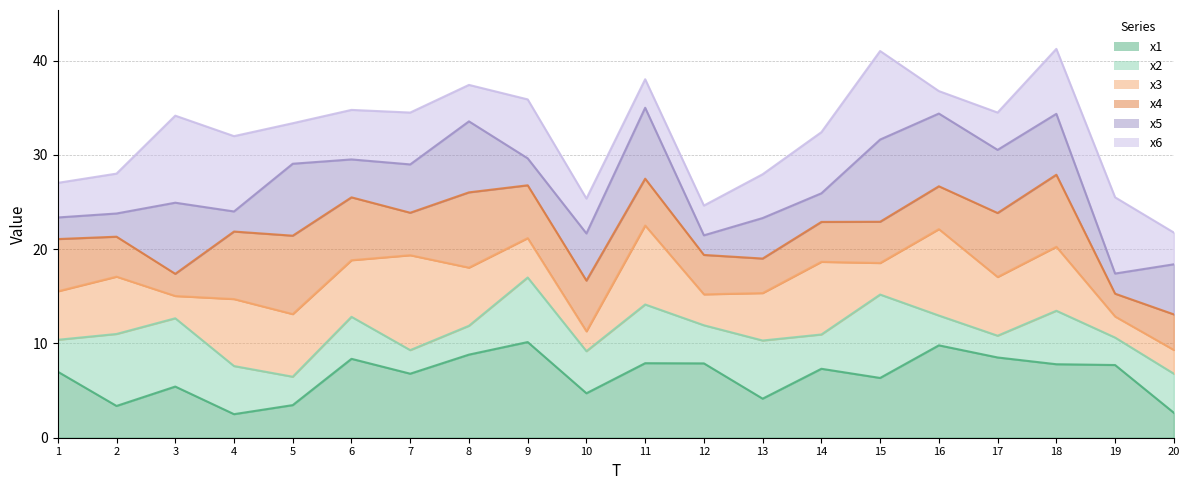

At which label does x3_line reach its peak?

11